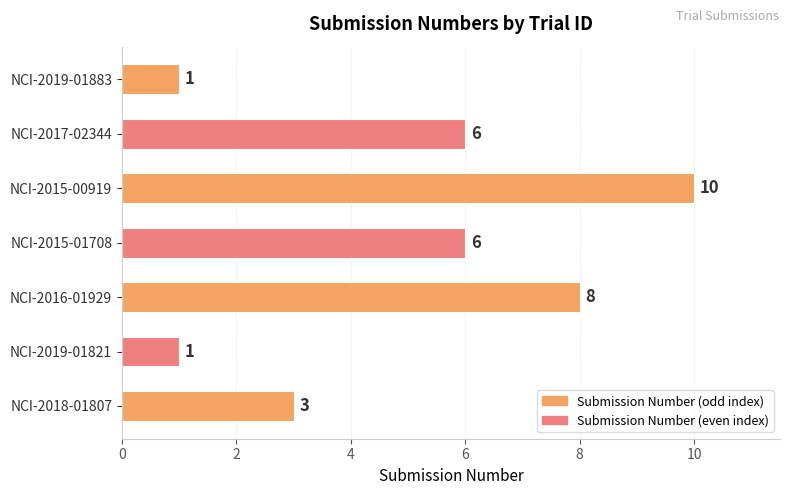

What is the ratio of the value at NCI-2015-00919 to the value at NCI-2019-01883?

10.0